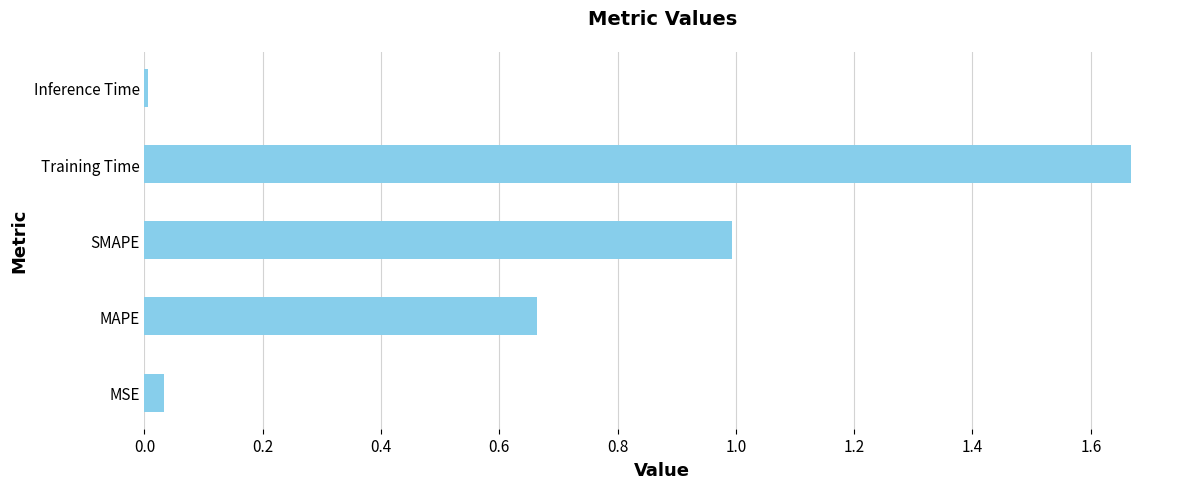

Between MAPE and Training Time, which is larger?

Training Time